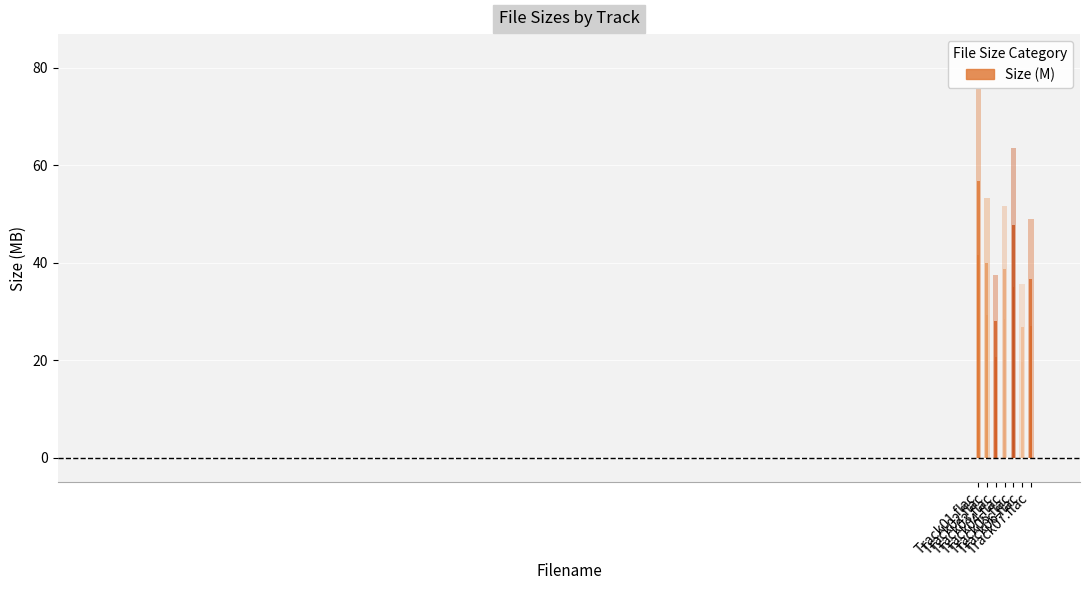

Reading left to right, list all the values displayed in this chart.

75.5	53.2	37.4	51.5	63.5	35.7	48.9